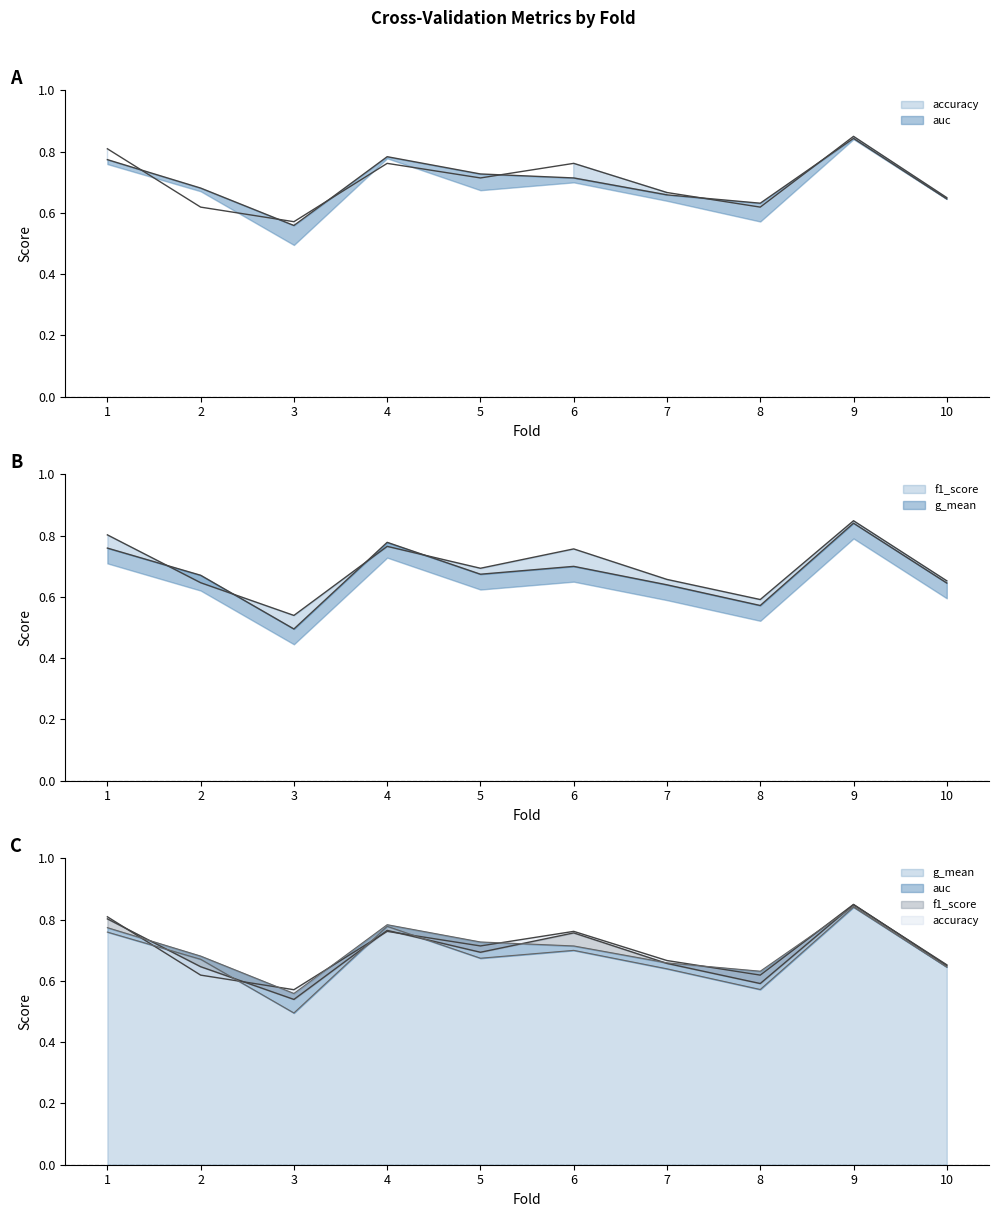

What are all the series names shown in the legend?

accuracy, auc, f1_score, g_mean